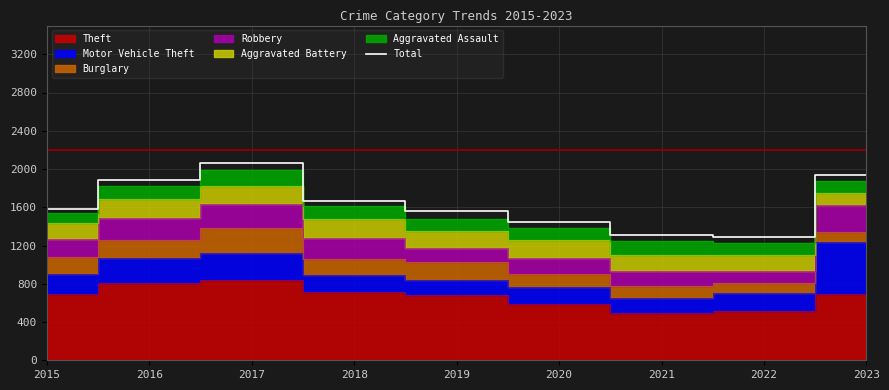

What is the highest value of the Total series?

2062